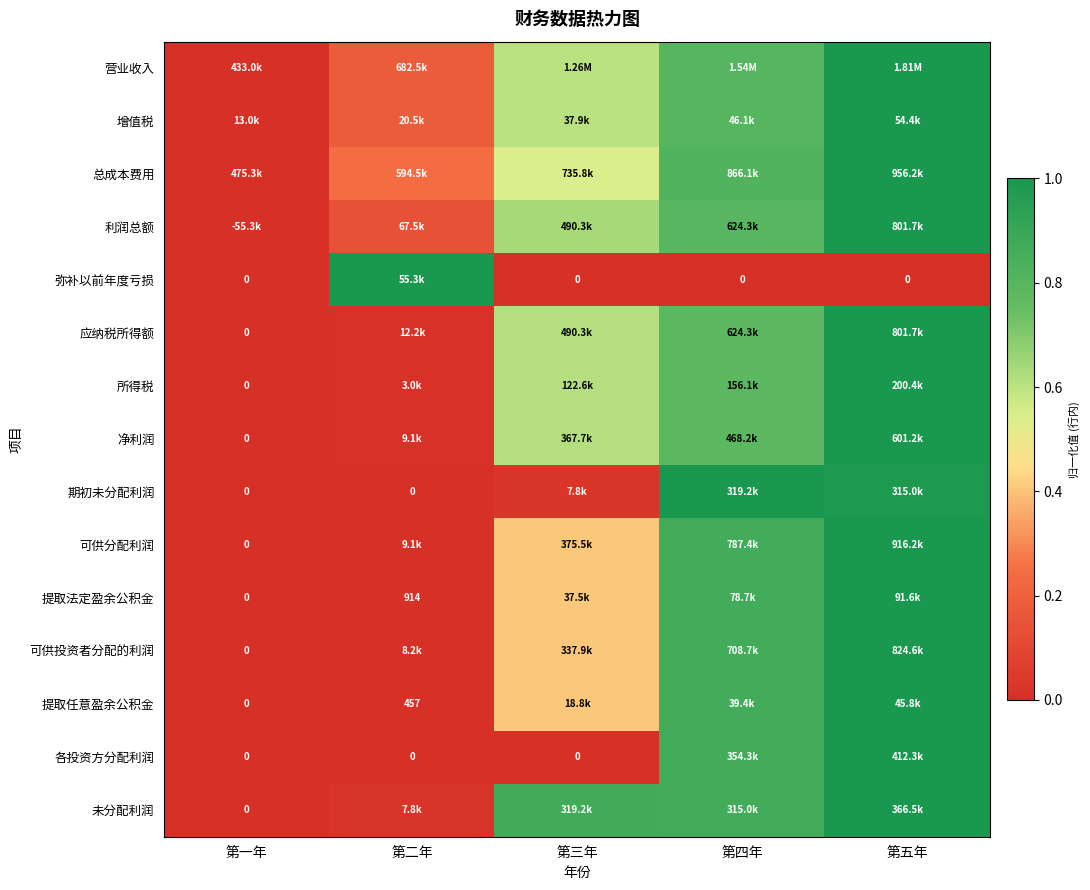

True or false: 净利润 has a value of 1.1 at 第三年.

False